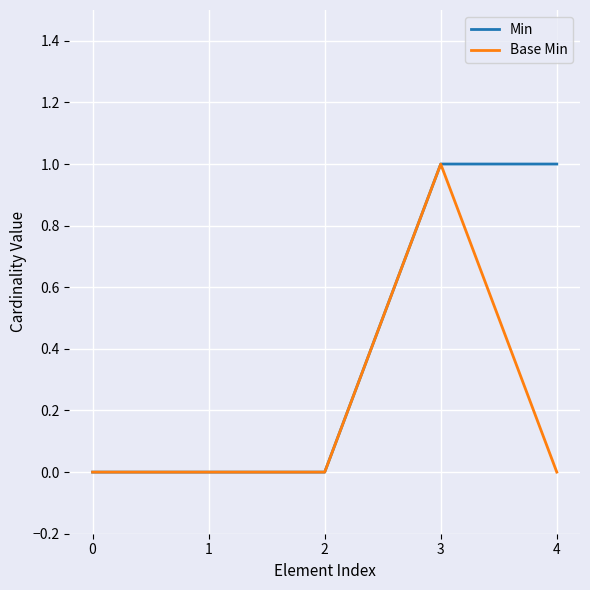

Which series changed the most between 2 and 4?

Min